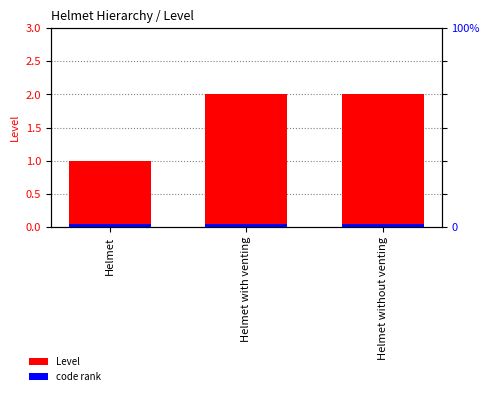

The value of code rank at Helmet without venting is 0.0. True or false?

False